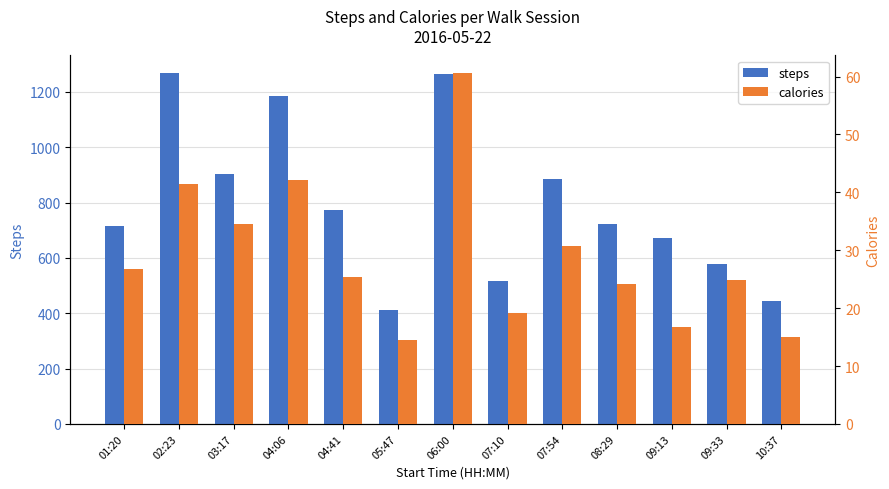

How many values in the steps series exceed 722?

6